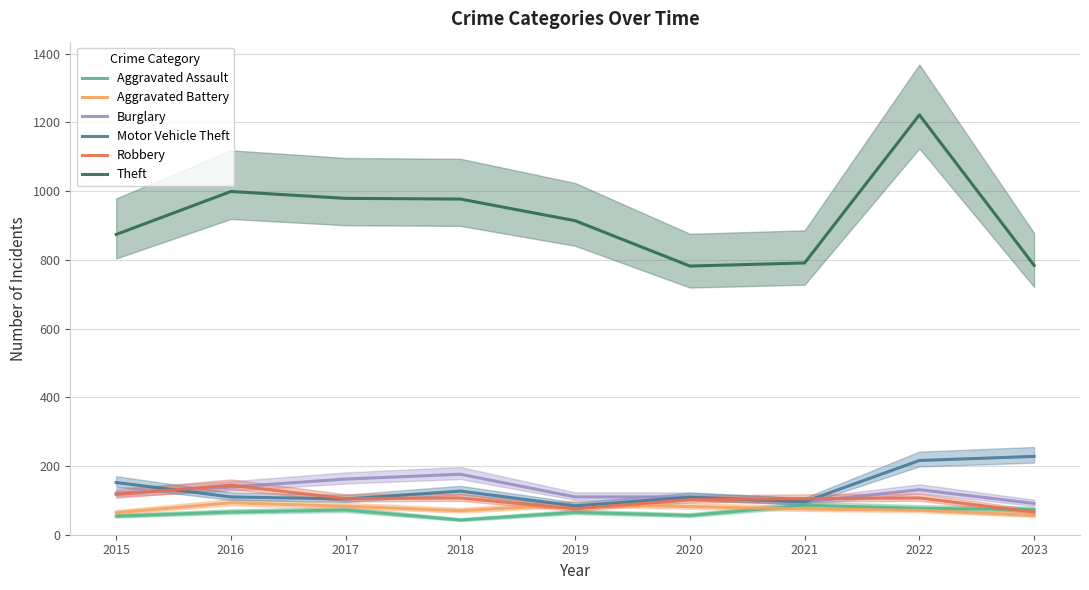

What is the maximum value shown in the chart?

1222